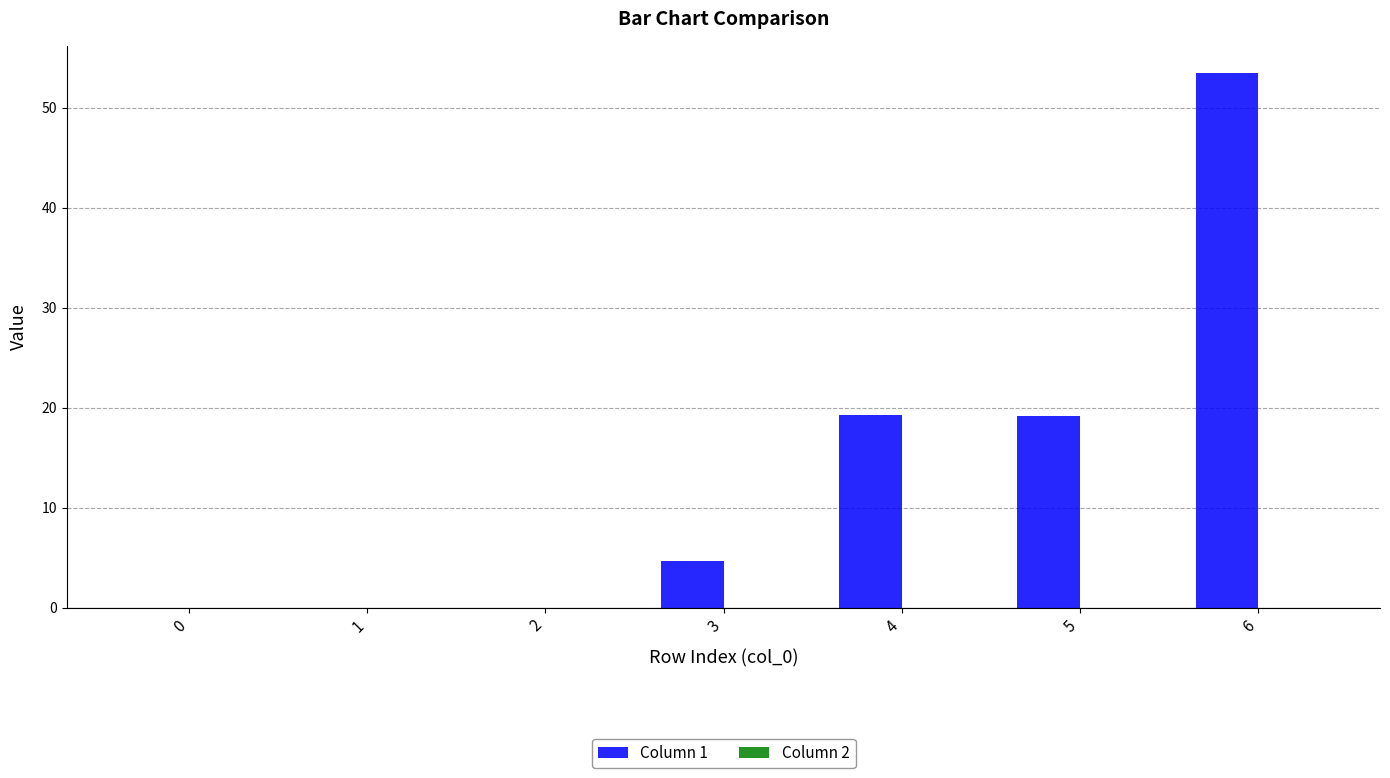

How many data points does each series have?

7